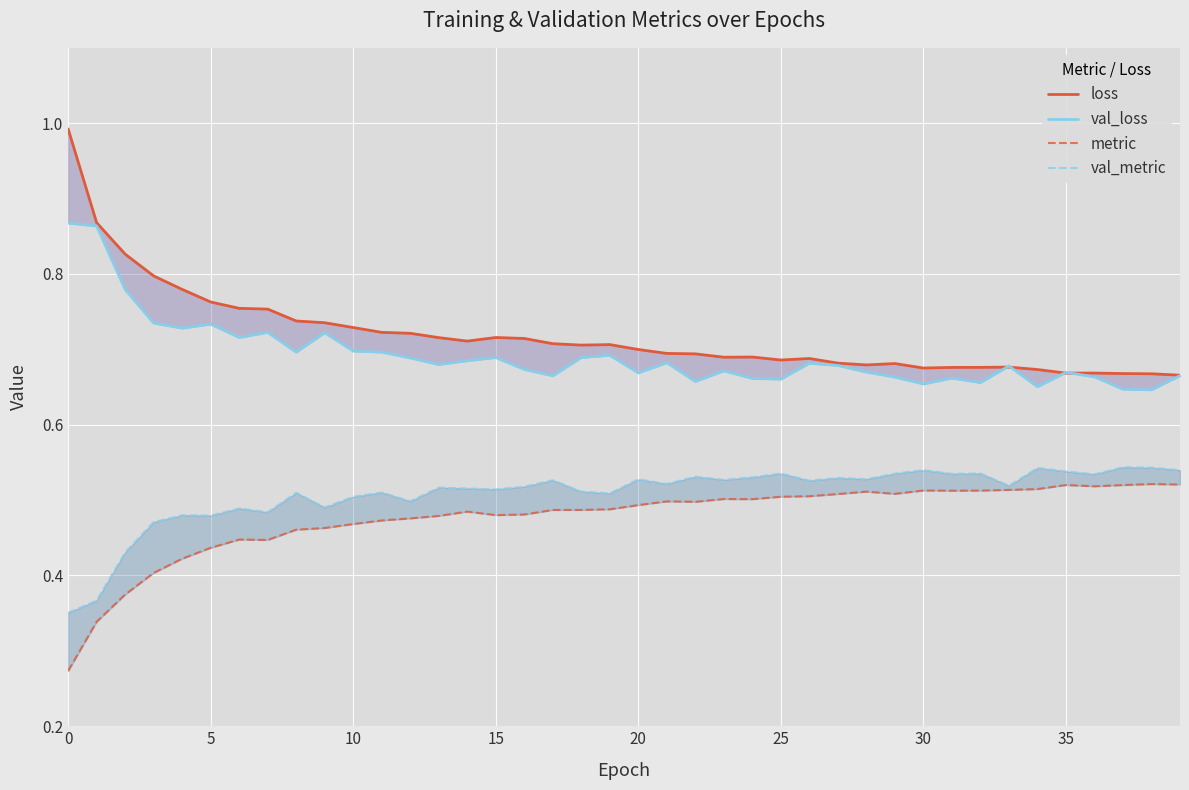

True or false: metric and val_loss cross at least once.

False